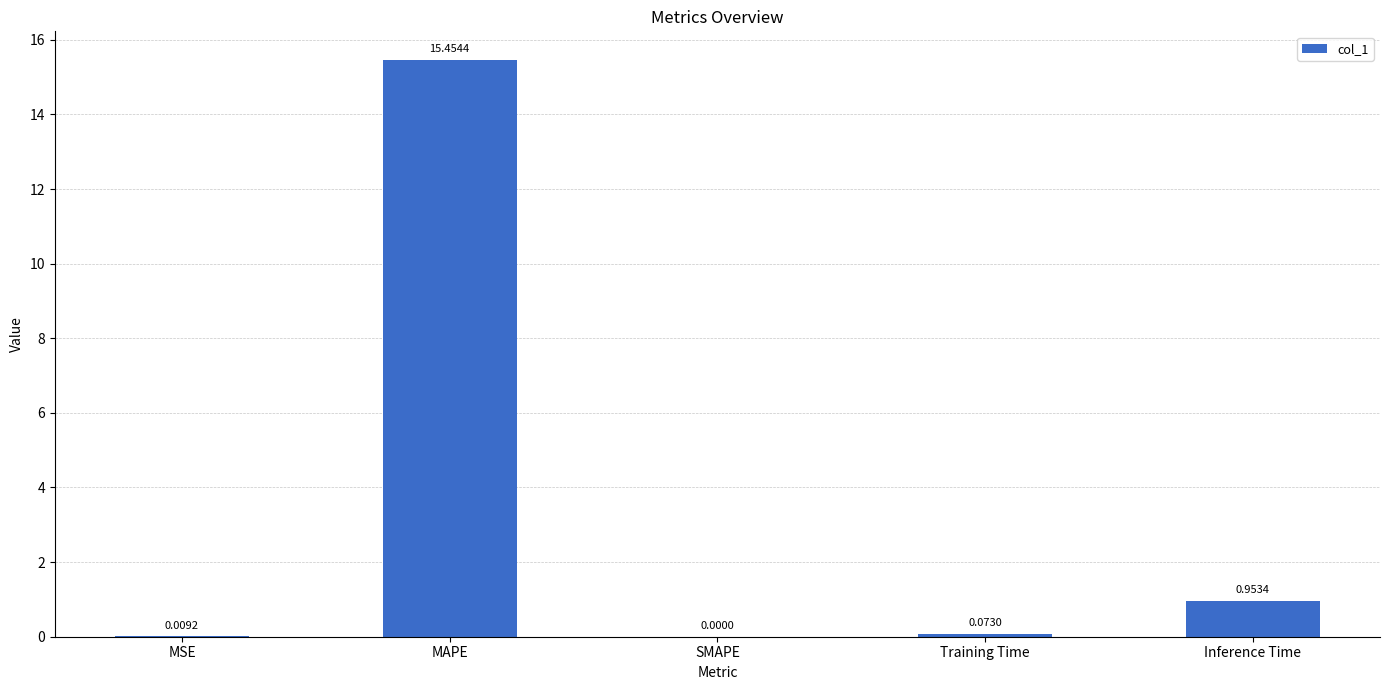

What is the average value?

3.3